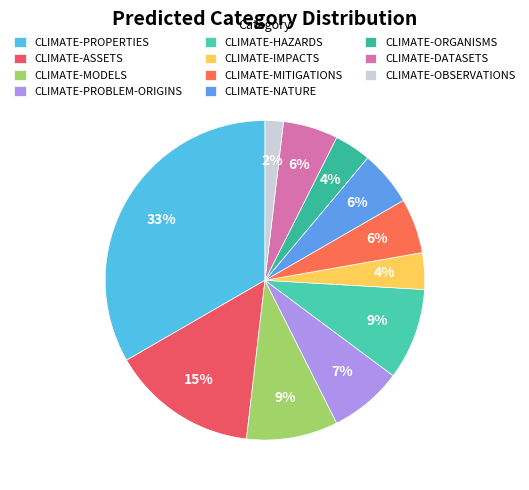

To the nearest percent, what percentage of the pie is CLIMATE-NATURE?

6%